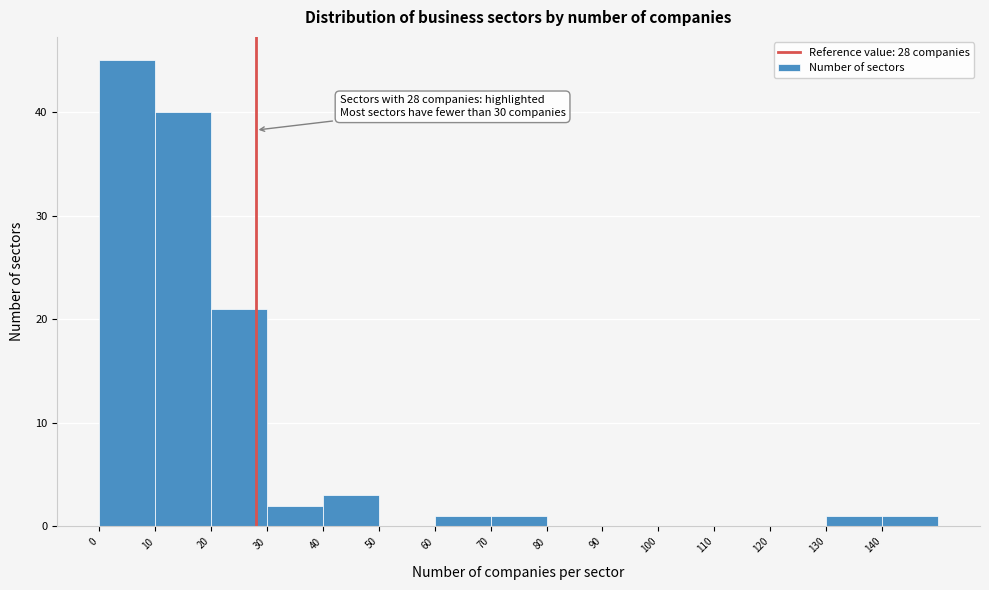

Over which range of the x-axis is the bar tallest?

0 to 10